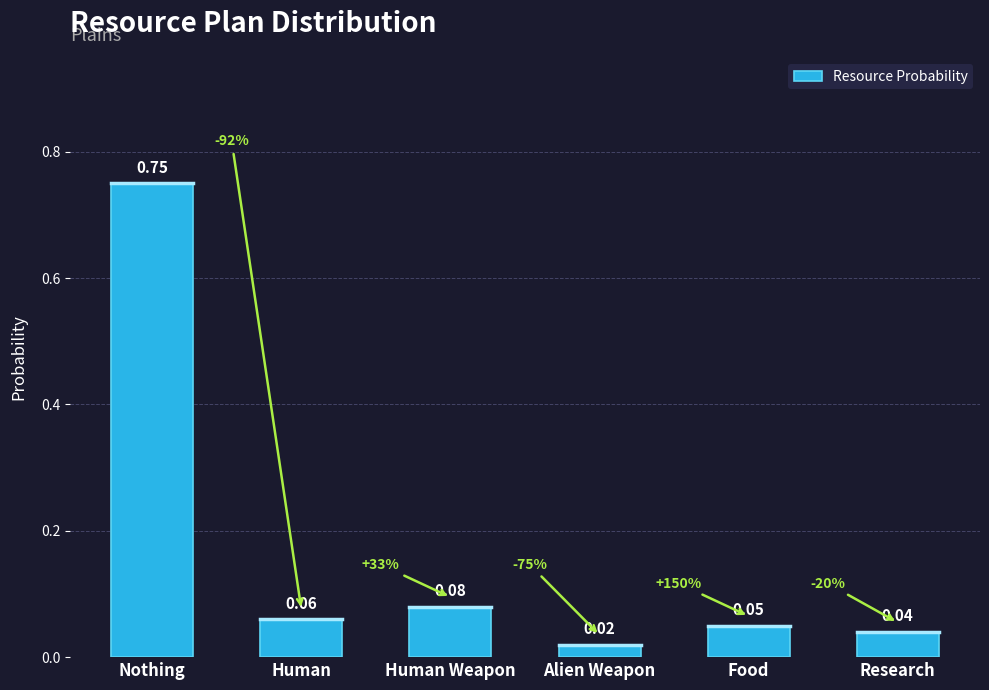

Where is the data nearest to the value 0?

Alien Weapon